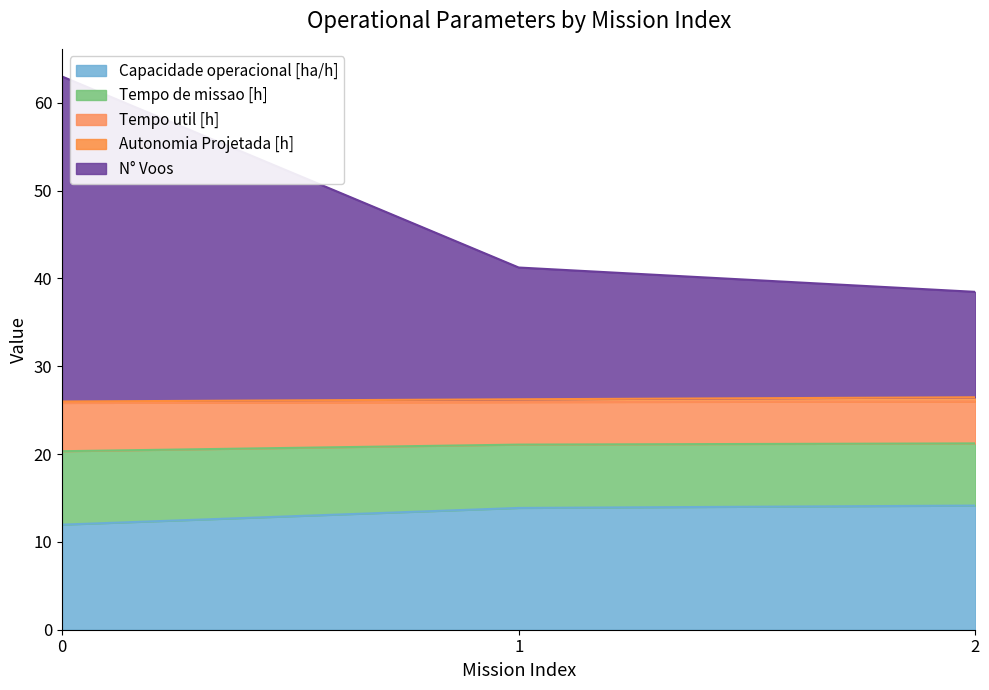

What is the highest value of the Capacidade operacional [ha/h] series?

14.1